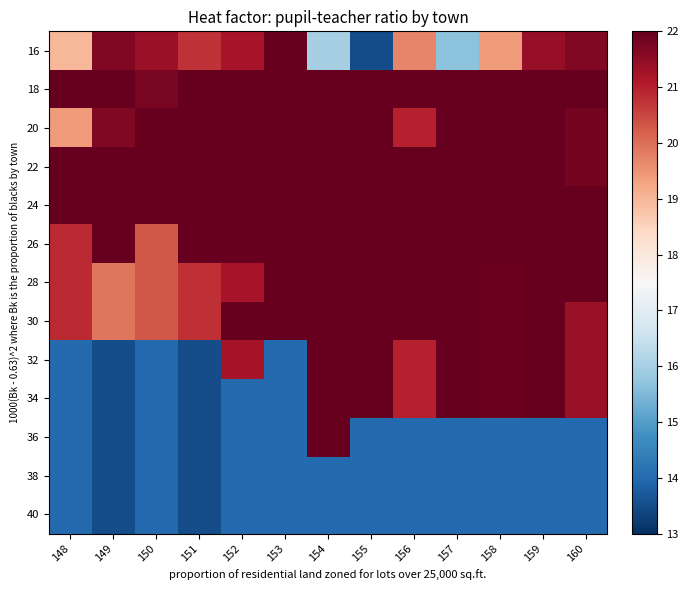

At how many categories does at least one series exceed 13?

13